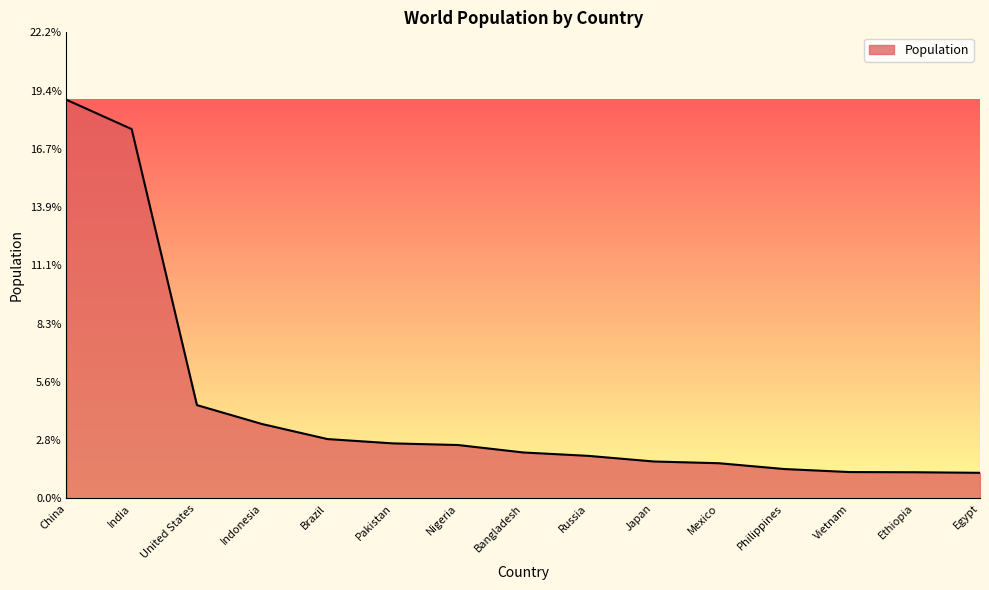

The chart shows a value of 139992513 at Egypt. True or false?

False